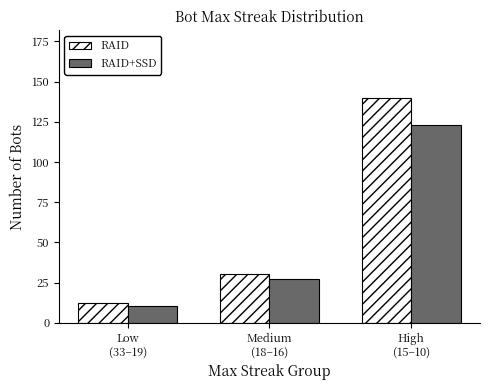

Reading left to right, transcribe all the data shown in this chart.

RAID: 12.0	30.0	140.0
RAID+SSD: 10.2	27.0	123.2